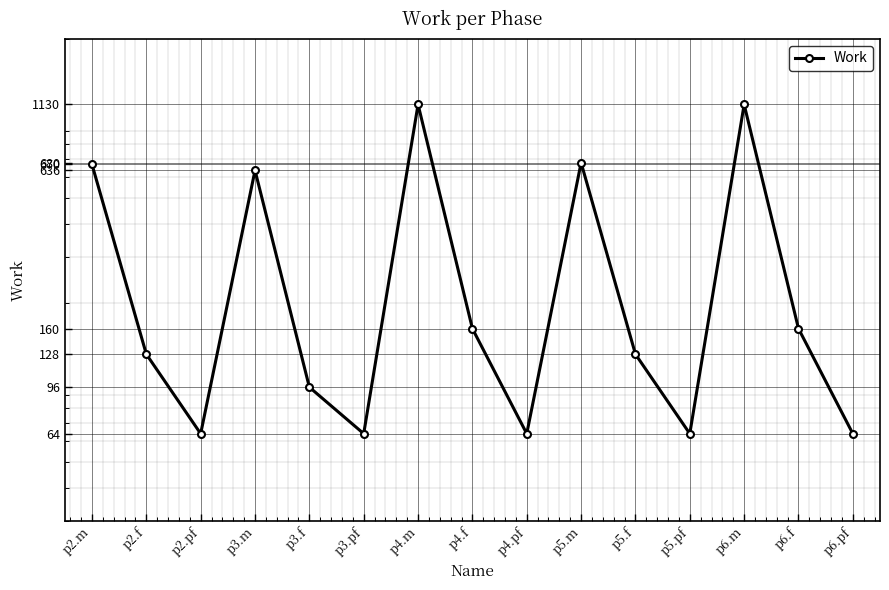

How many lines are shown in the chart?

1